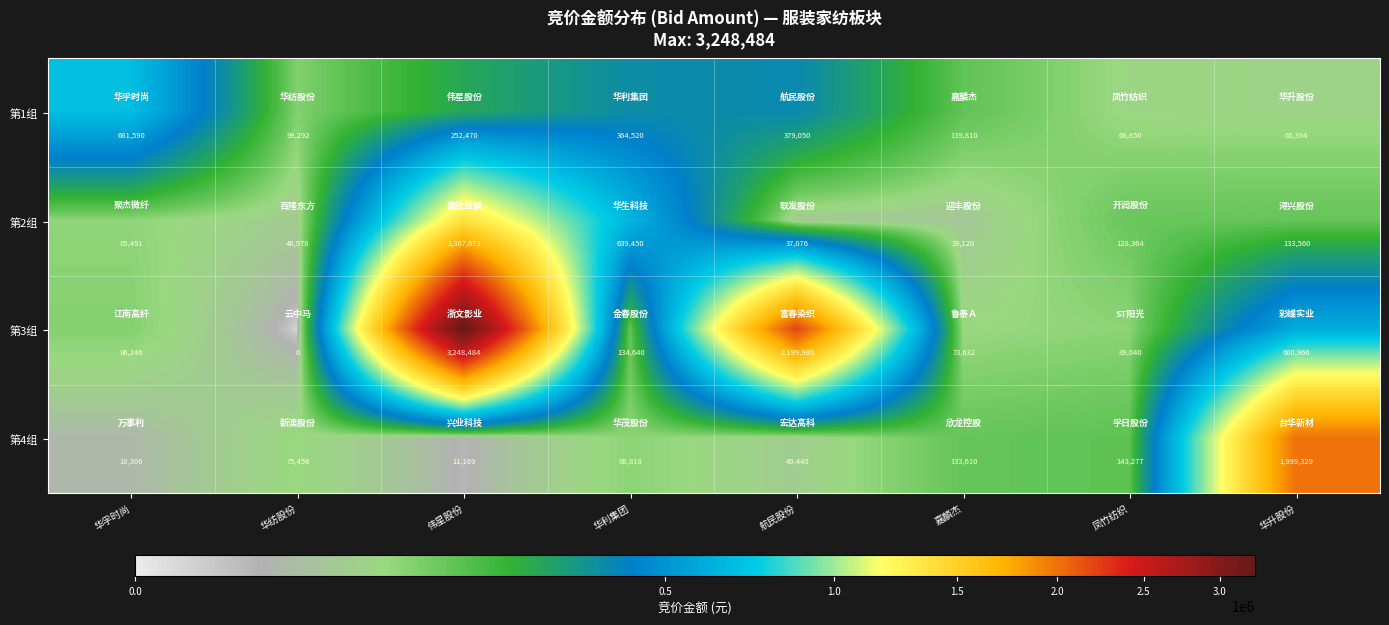

Rank the series by their maximum value, from lowest to highest.

第1组, 第2组, 第4组, 第3组